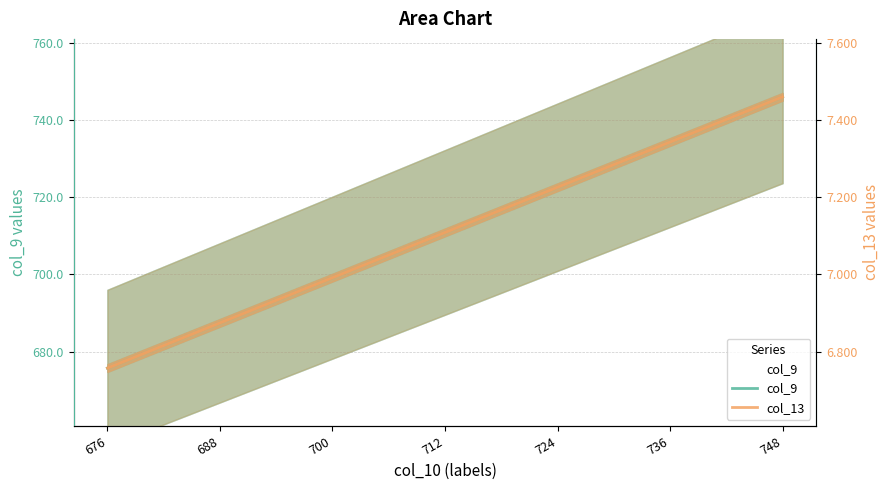

At how many categories does at least one series exceed 625?

7